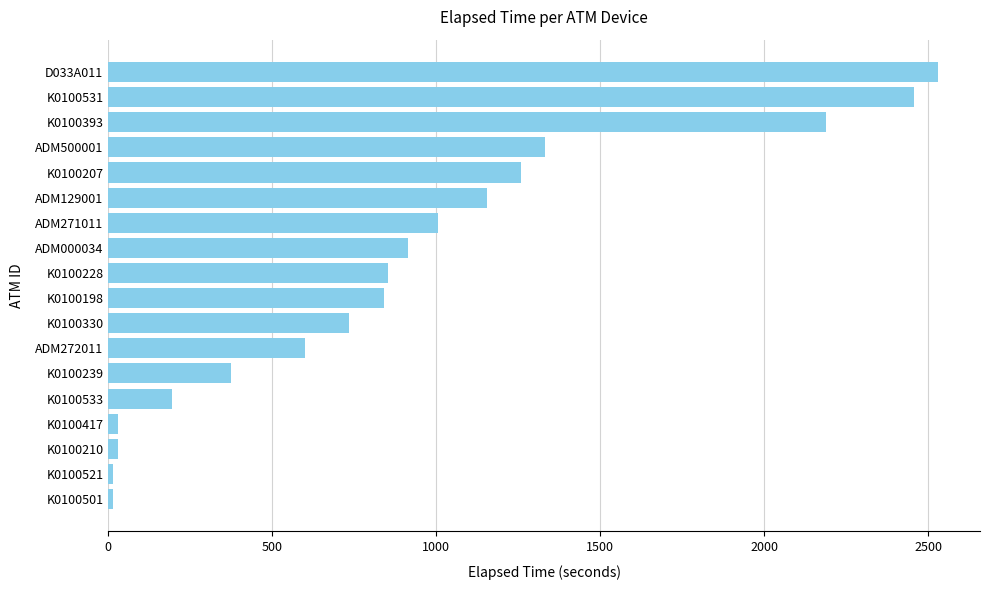

How many values are below 854?

9